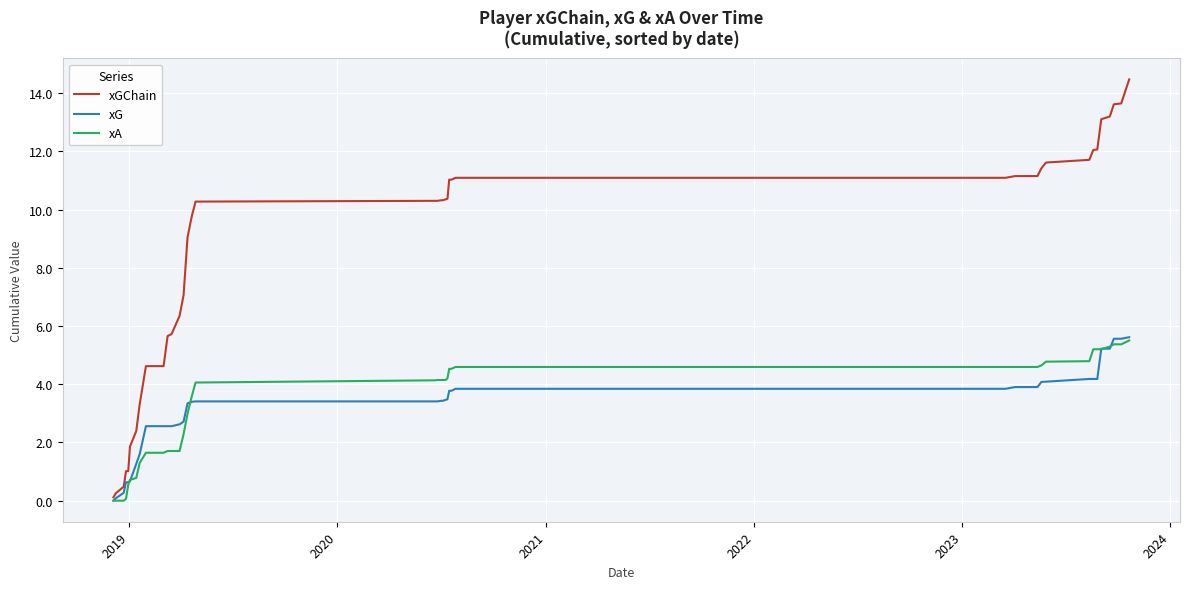

What is the highest value of the xG series?

5.6